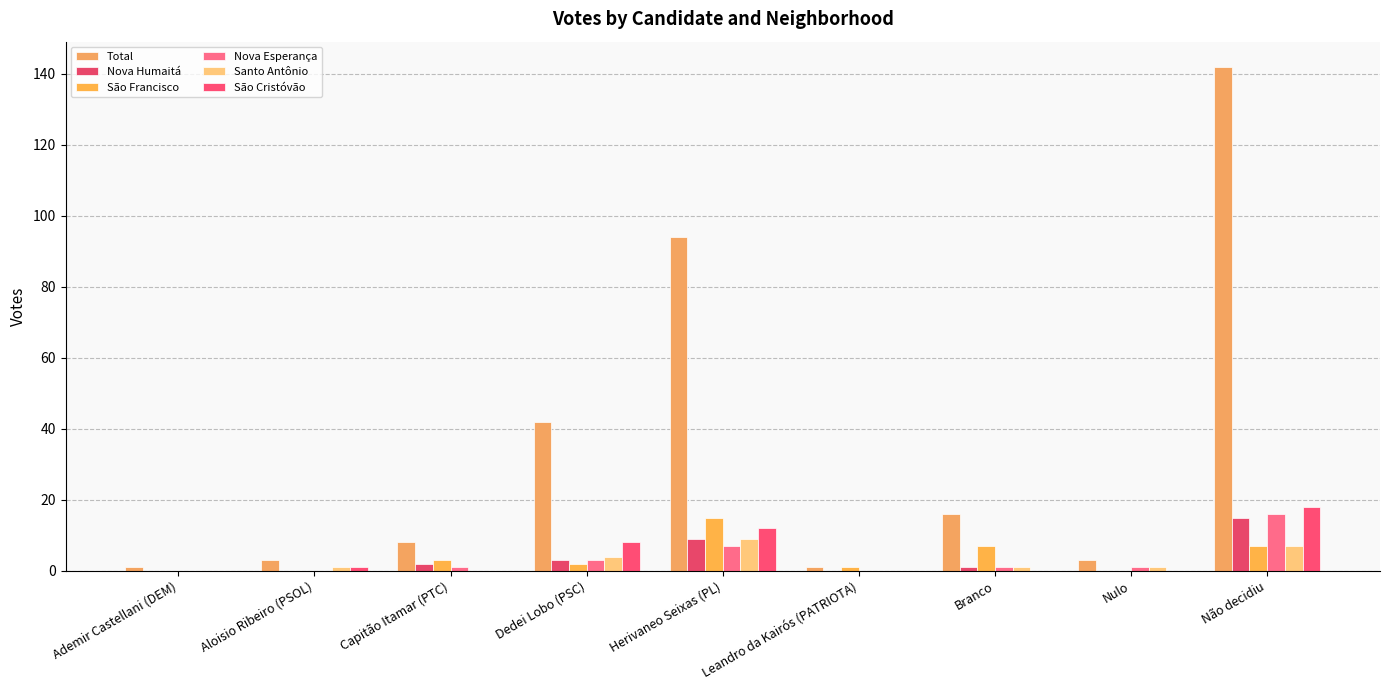

Does the chart contain stacked bars?

No